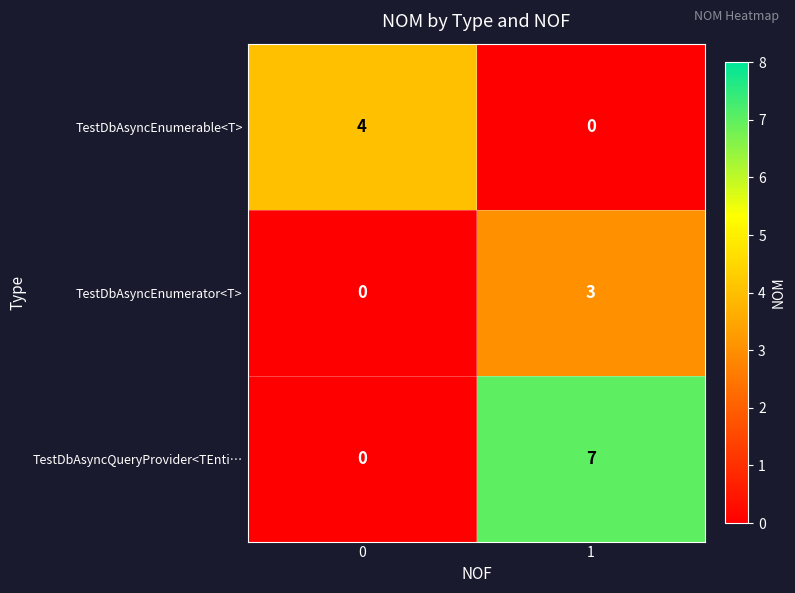

What is the difference between the maximum and minimum values in the TestDbAsyncEnumerable<T> series?

4